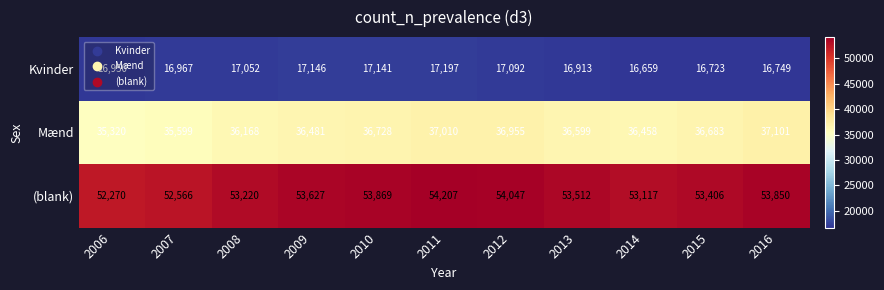

Which series has the largest total across all categories?

(blank)